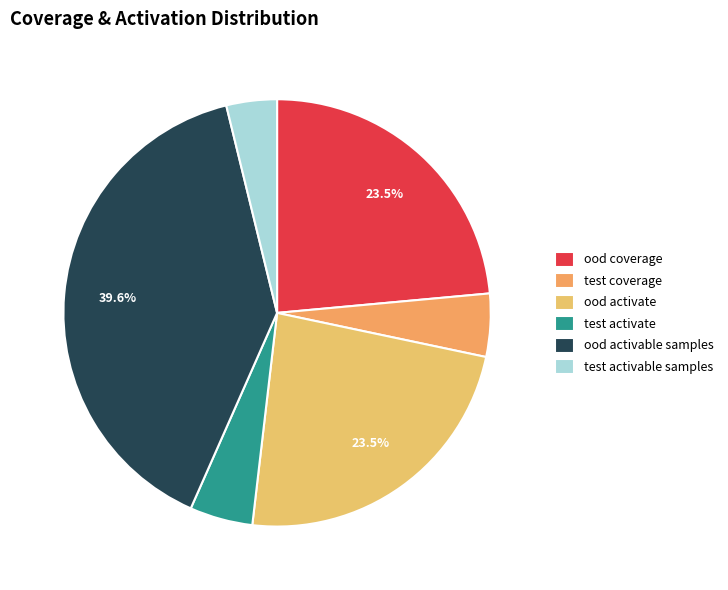

Rank the categories by value from highest to lowest.

ood activable samples, ood coverage, ood activate, test coverage, test activate, test activable samples